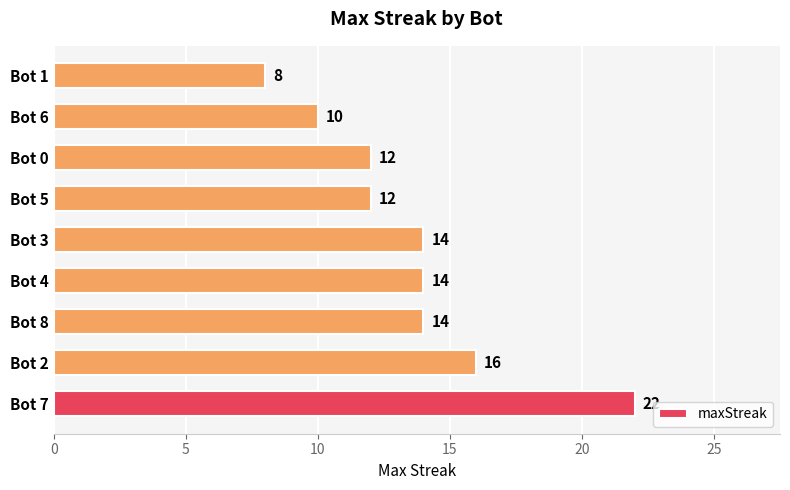

What is the change in value from Bot 8 to Bot 1?

-6